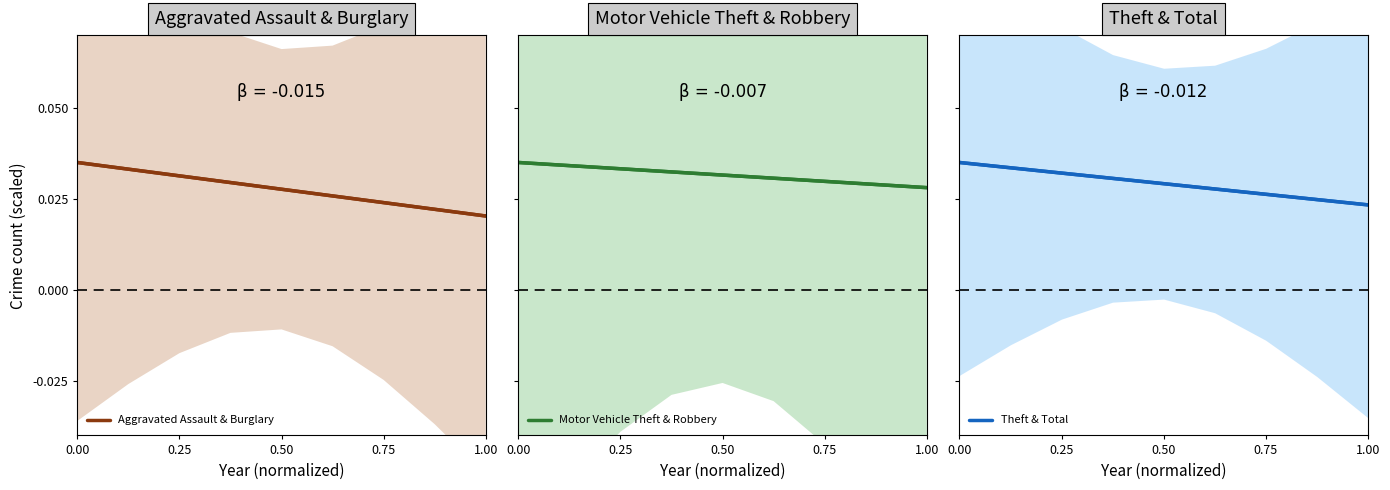

Rank the series by their average value, from highest to lowest.

Motor Vehicle Theft & Robbery, Theft & Total, Aggravated Assault & Burglary